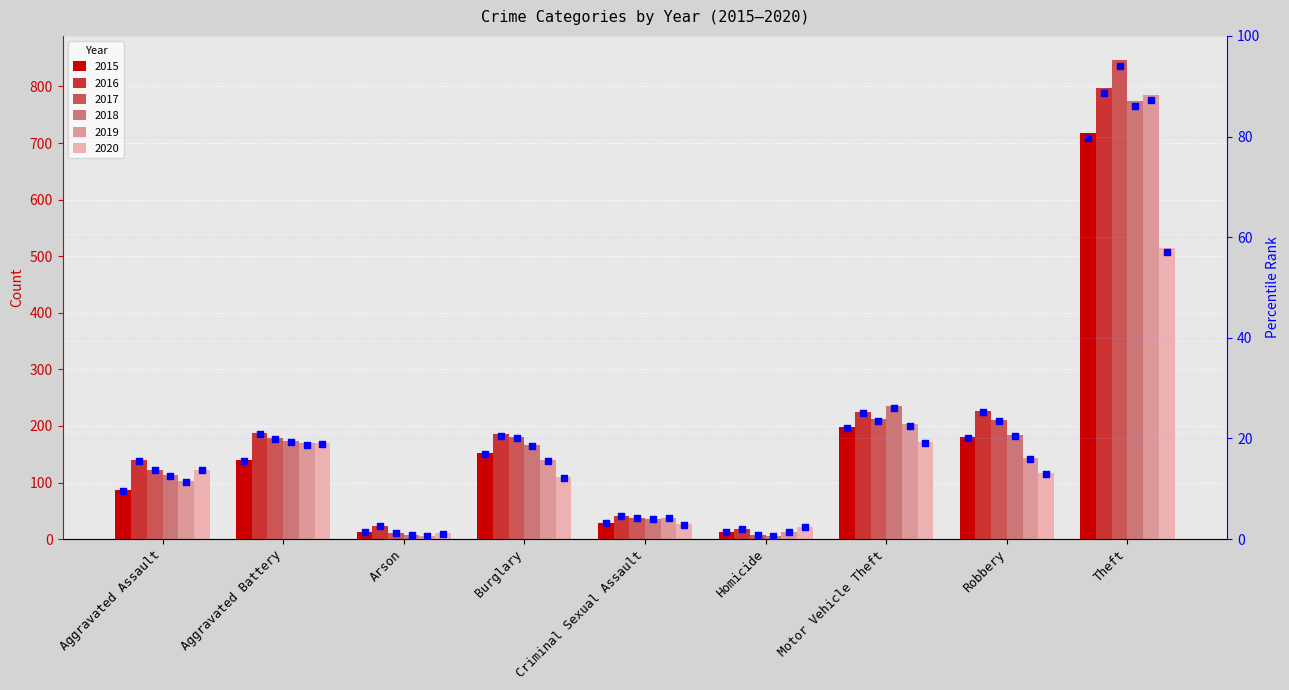

What is the total value across all series at Criminal Sexual Assault?

22.9